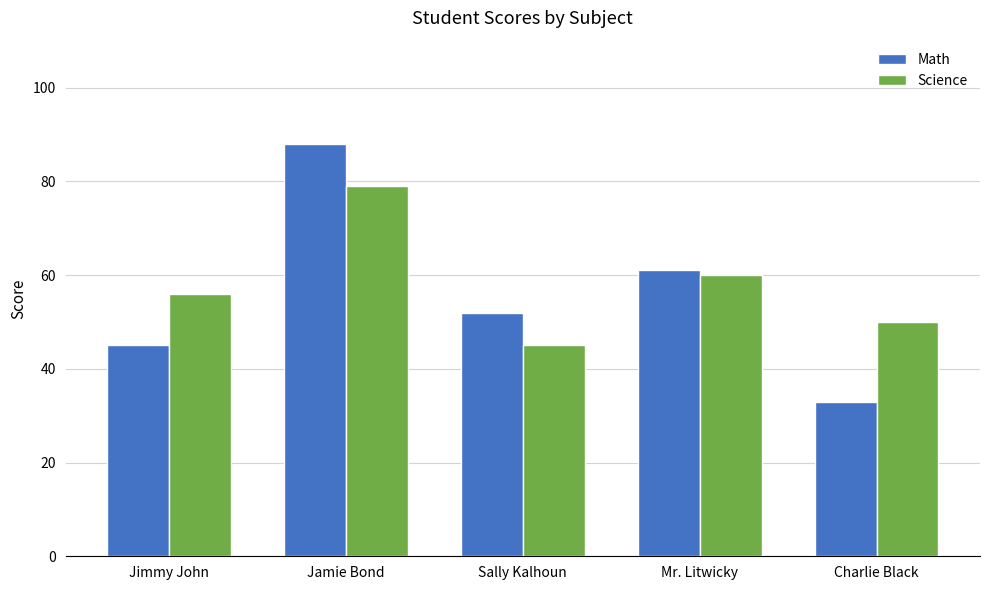

Is it true that Math equals 42 at Jamie Bond?

False